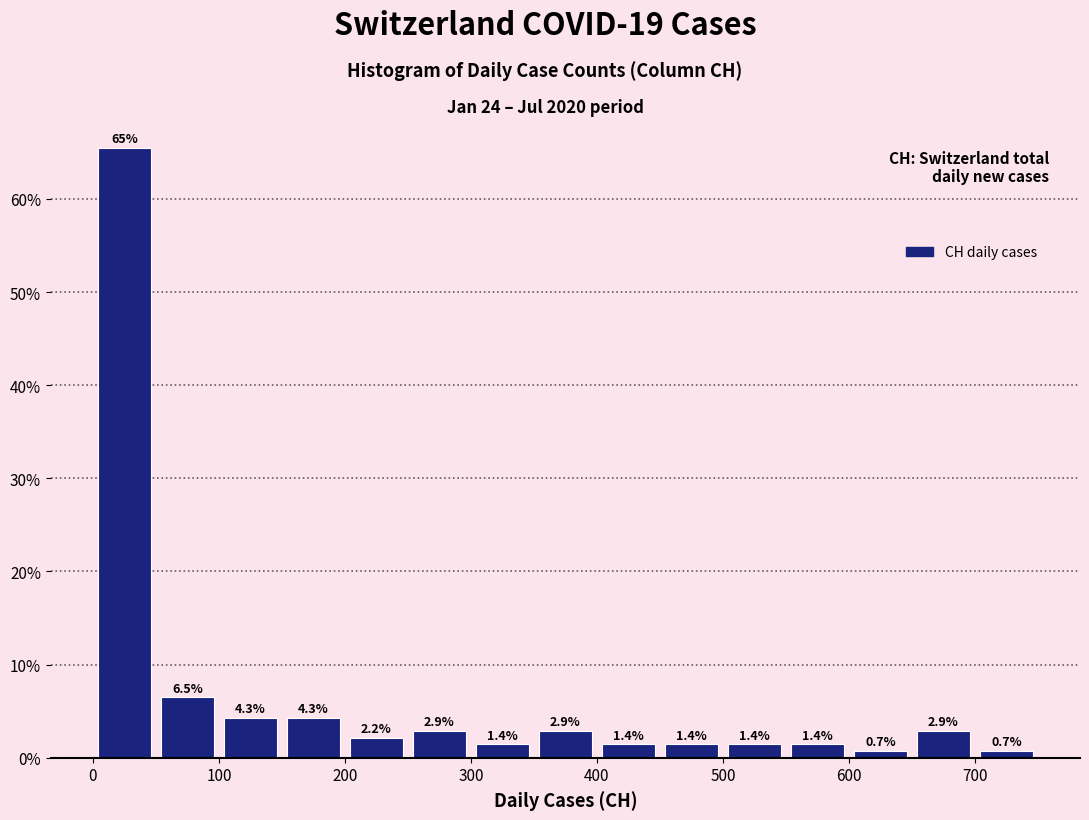

Over which range of the x-axis is the bar tallest?

0 to 50